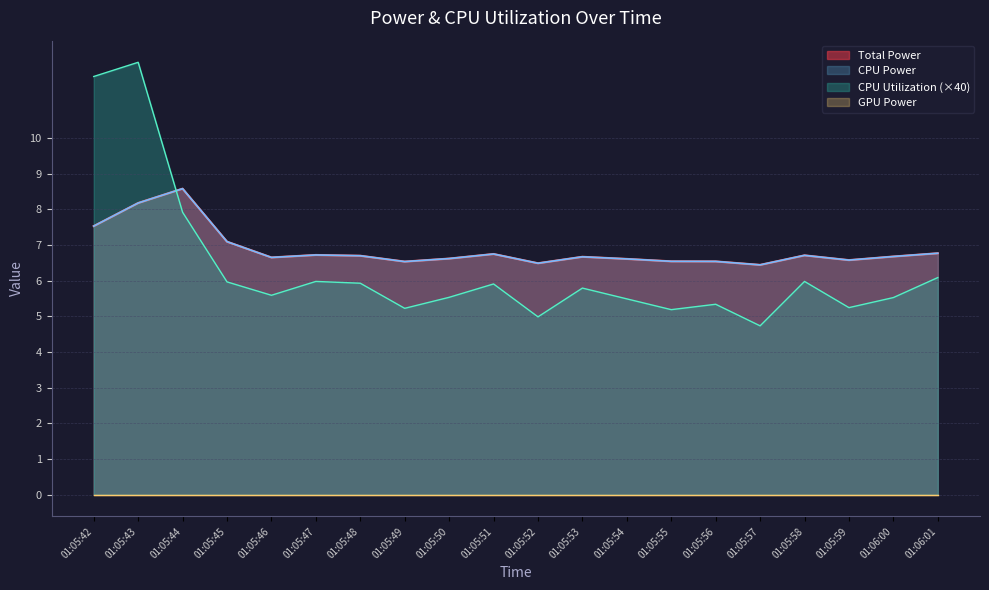

The Total Power series shows 6.5 at 01:05:56. True or false?

True